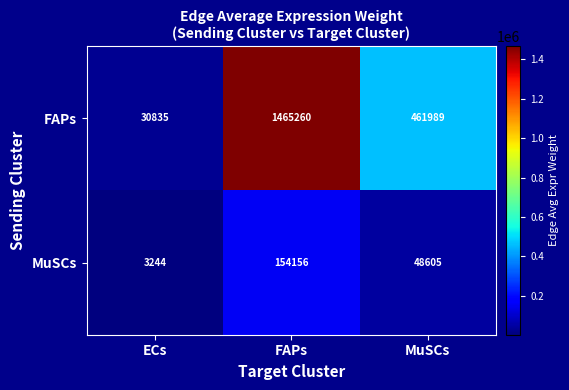

How many data points does each series have?

3